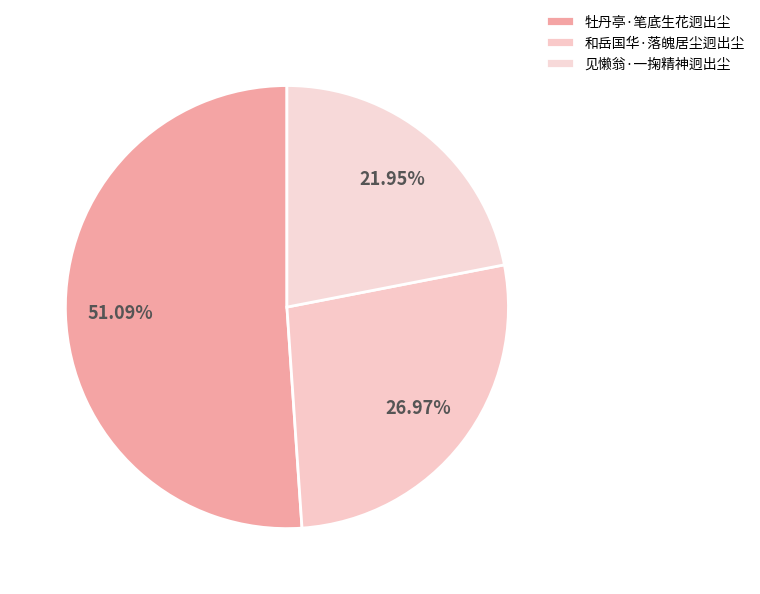

Which category has the smallest portion of the pie?

见懒翁·一掬精神迥出尘